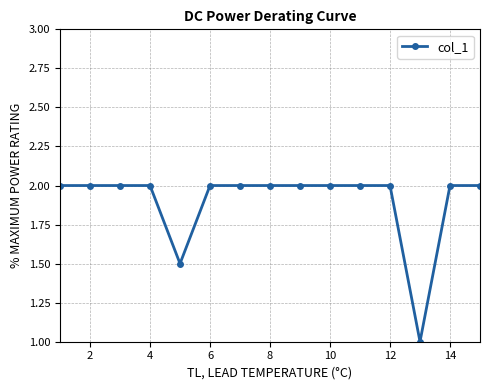

What is the value of the 7th point from the left?

2.0